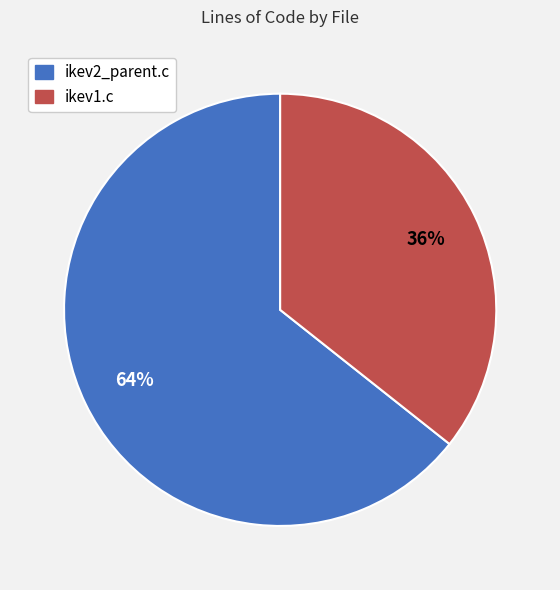

To the nearest percent, what portion does ikev1.c represent?

36%